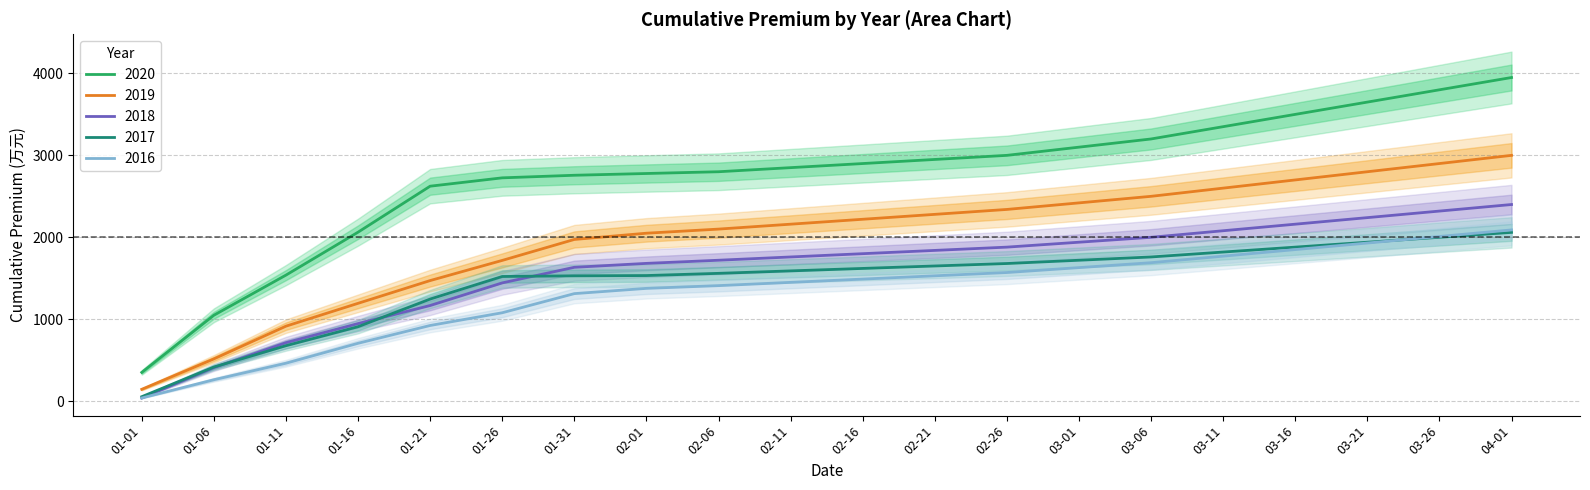

True or false: 2018_cumulative has more than 1 points higher than both neighbors.

False